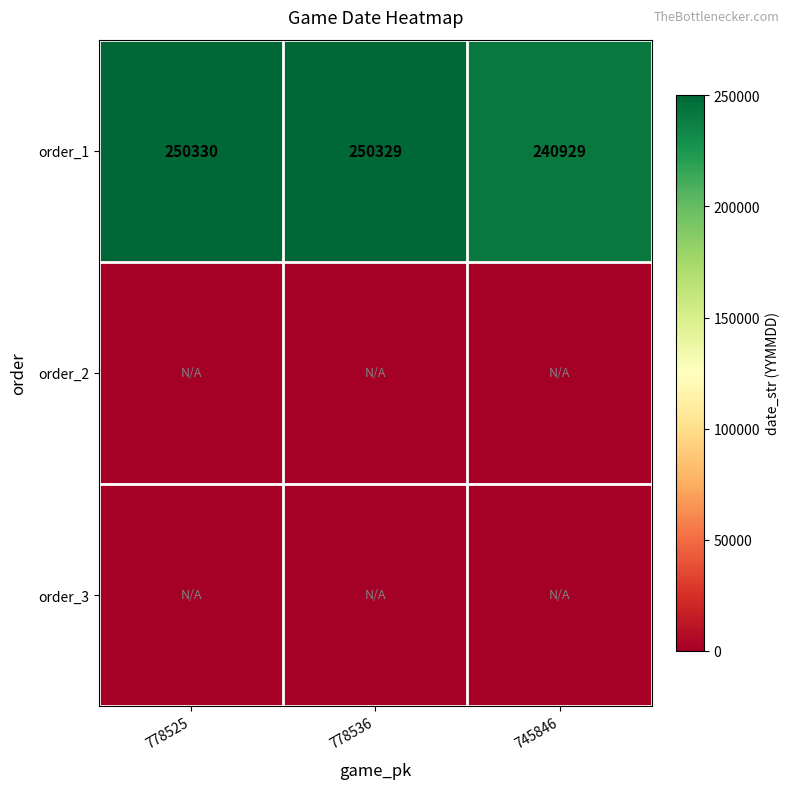

Read the order_1 value at 778536.

250329